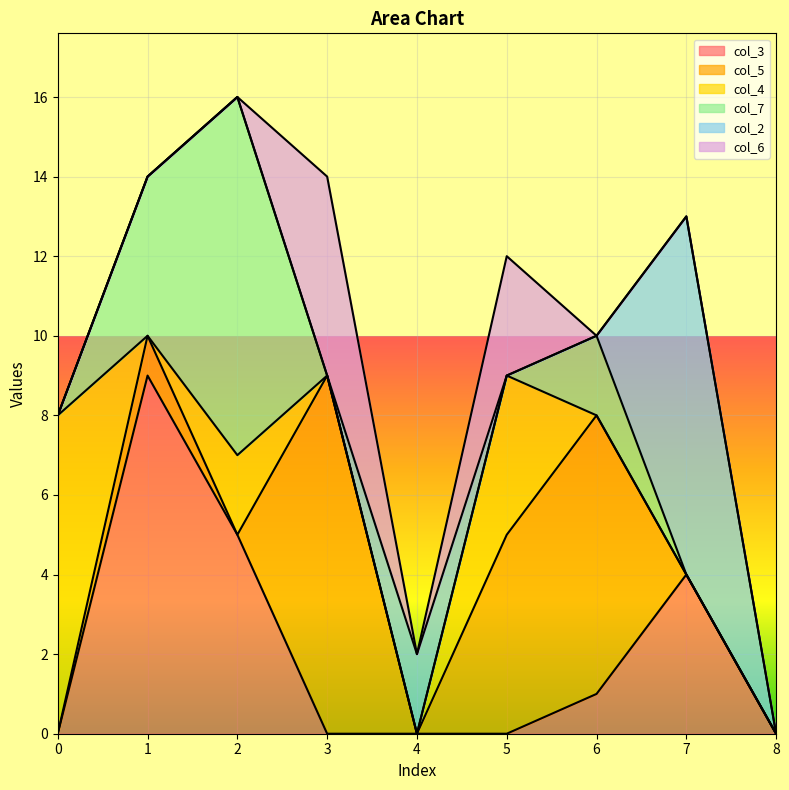

True or false: col_7 has a value of 0 at 0.

True